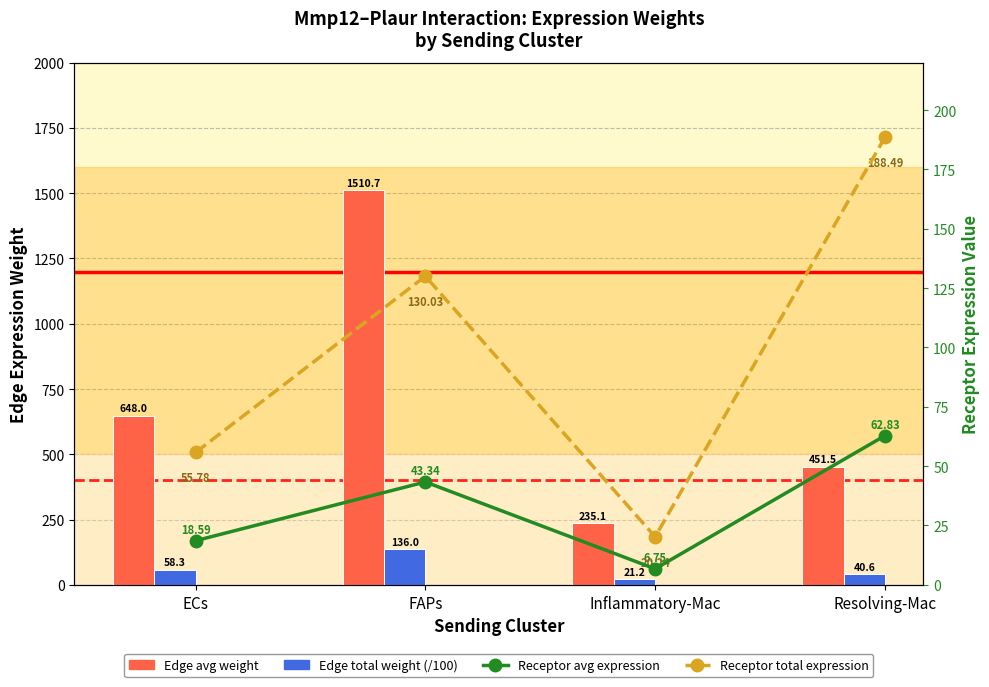

Reading left to right, list all the values displayed in this chart.

Edge avg weight: 648.0	1510.7	235.1	451.5
Edge total weight (/100): 58.3	136.0	21.2	40.6
Receptor avg expression: 18.6	43.3	6.7	62.8
Receptor total expression: 55.8	130.0	20.2	188.5